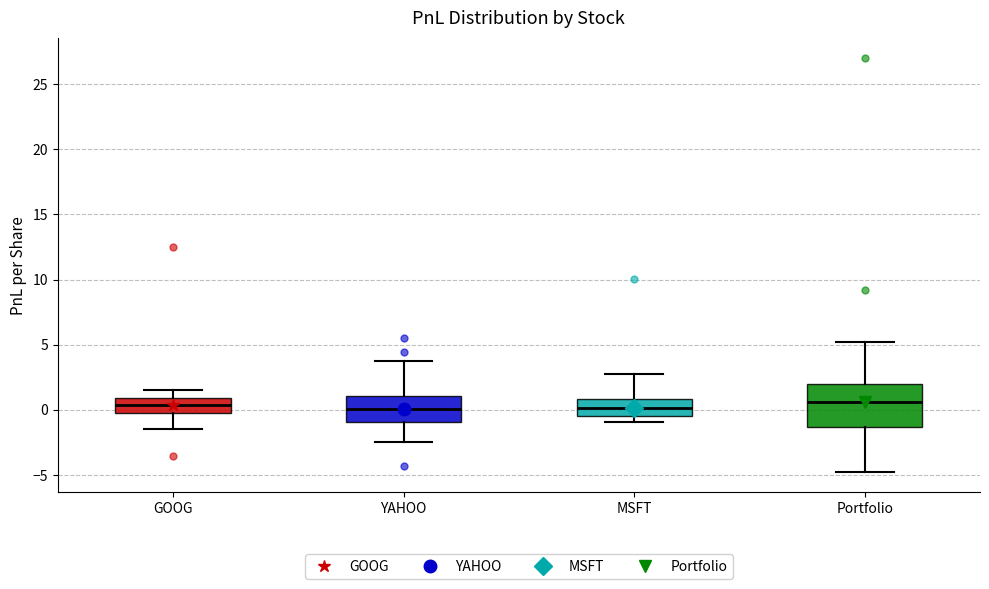

Where does the lower whisker of the box for YAHOO end on the y-axis? The values are not printed on the chart, so give them approximately, as read against the axis.

-2.5